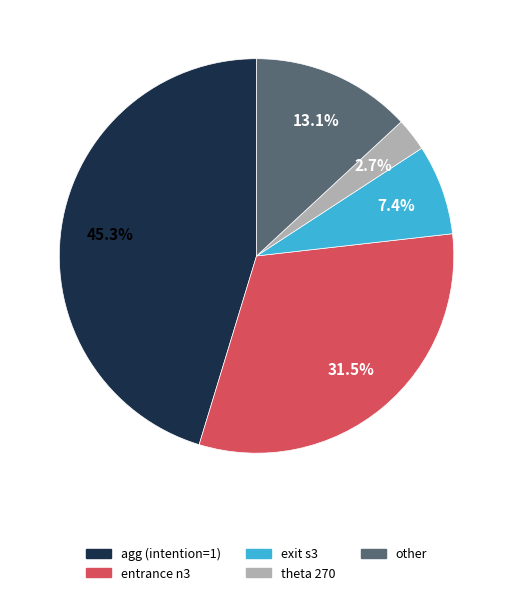

Is there a majority slice in this chart?

No